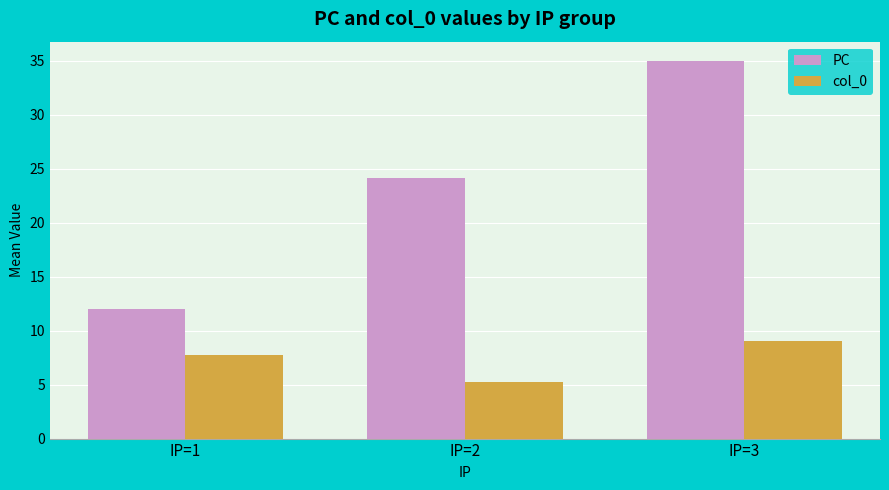

At how many categories does at least one series exceed 30?

1